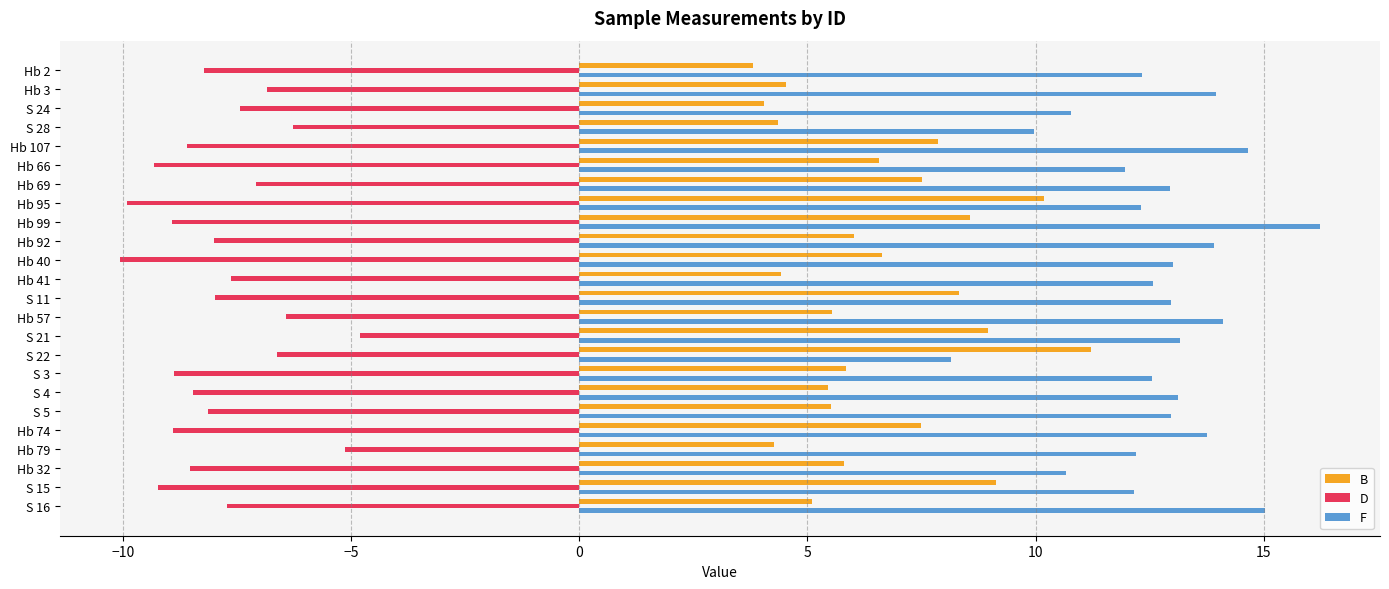

At which category does the chart reach its peak across all series?

Hb 99